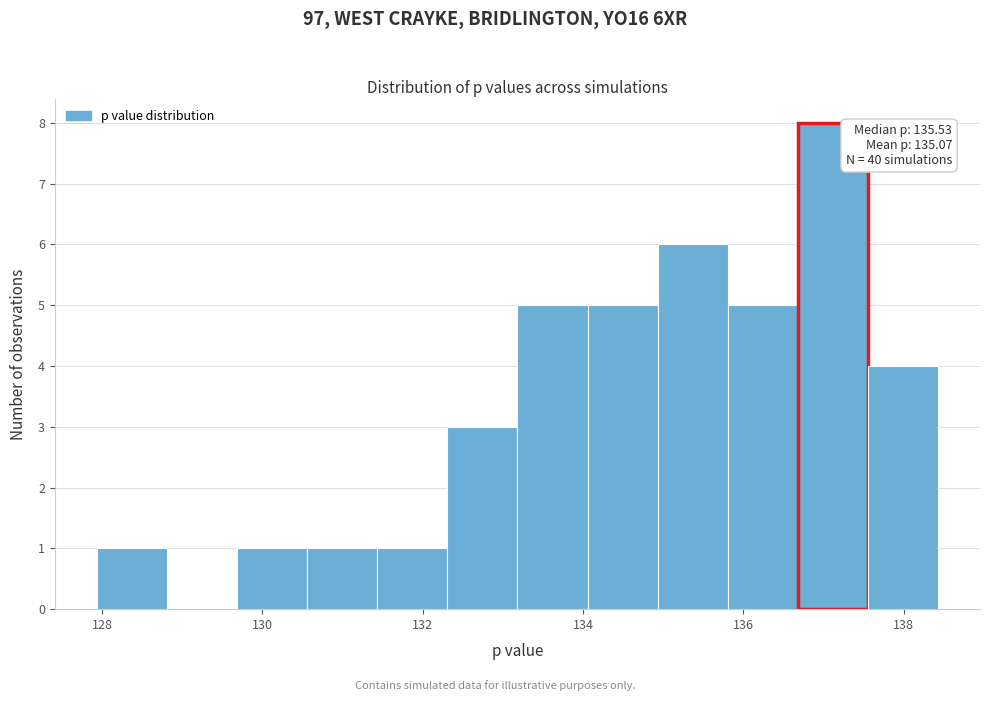

Which range on the x-axis has the tallest bar?

136.6 to 137.6